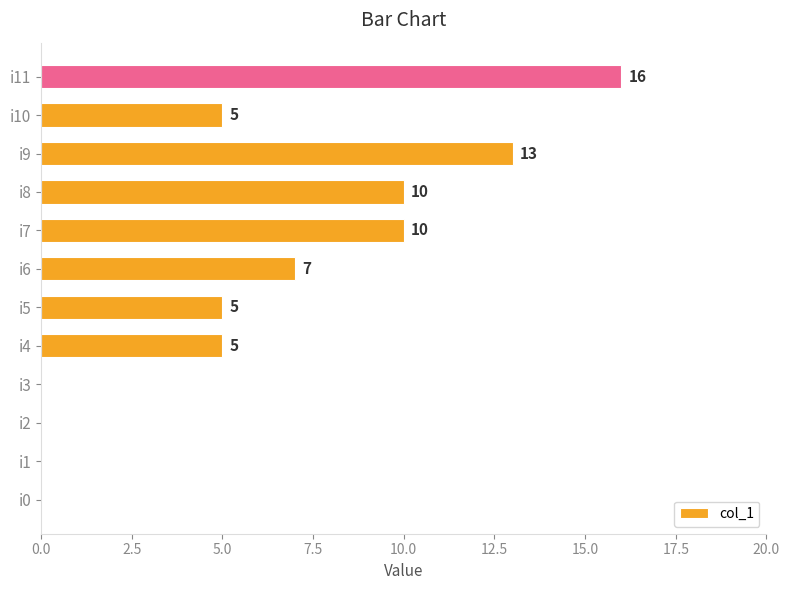

What is the change in value from i3 to i4?

+5